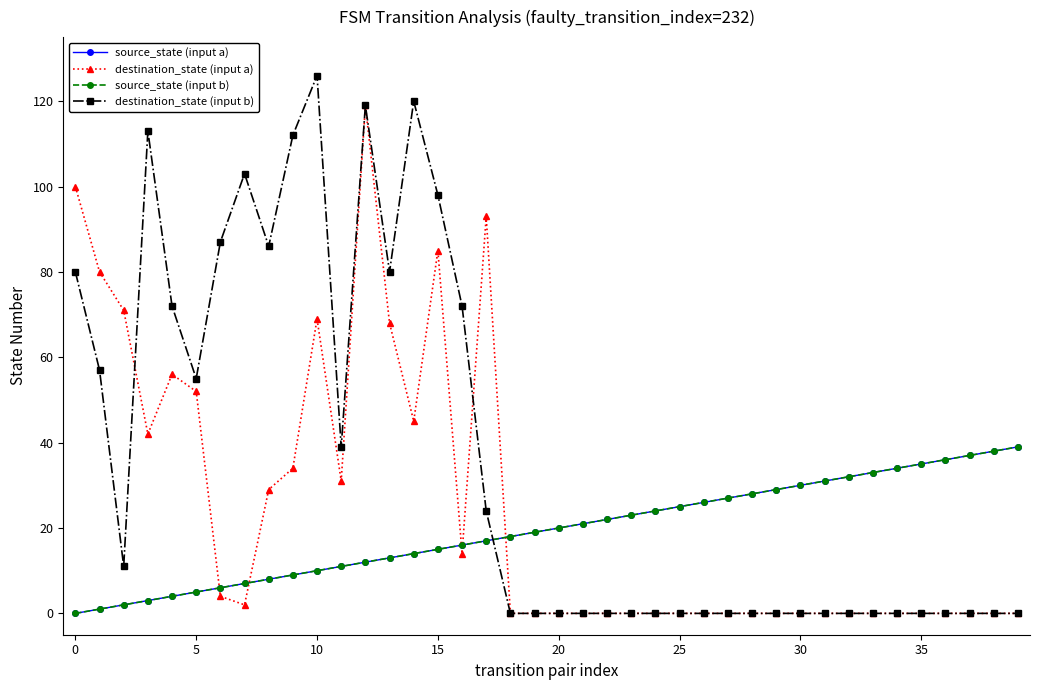

Which series has the widest spread of values?

destination_state (input b)